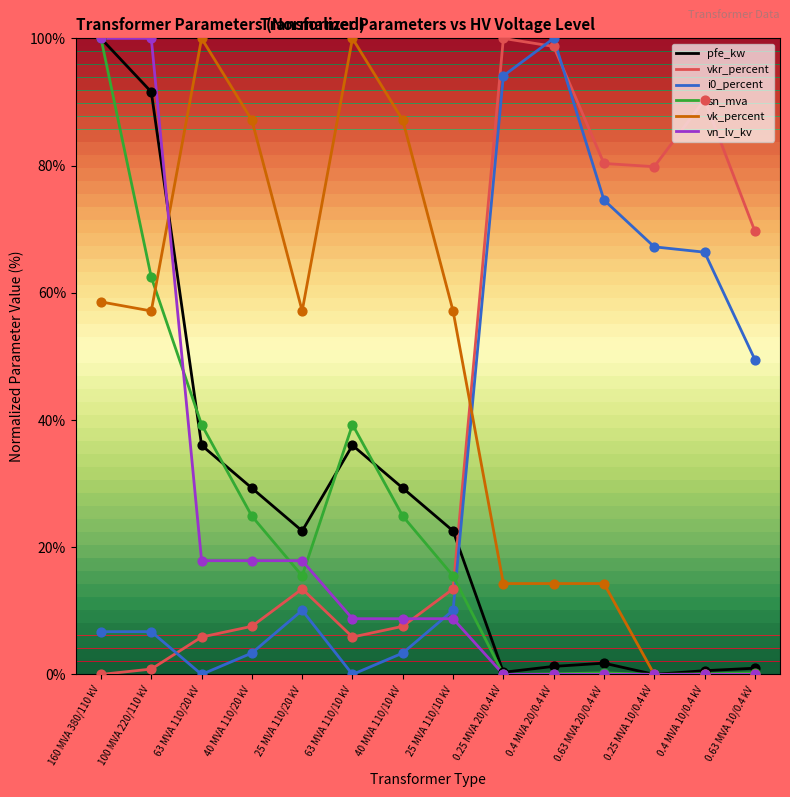

What is the total value across all series at 100 MVA 220/110 kV?

318.7